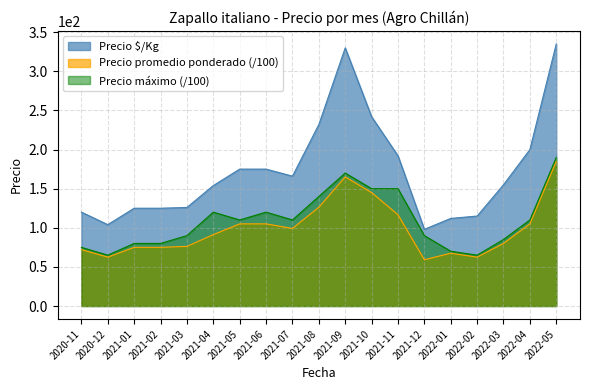

Rank the series by their maximum value, from lowest to highest.

Precio promedio ponderado (/100), Precio máximo (/100), Precio $/Kg